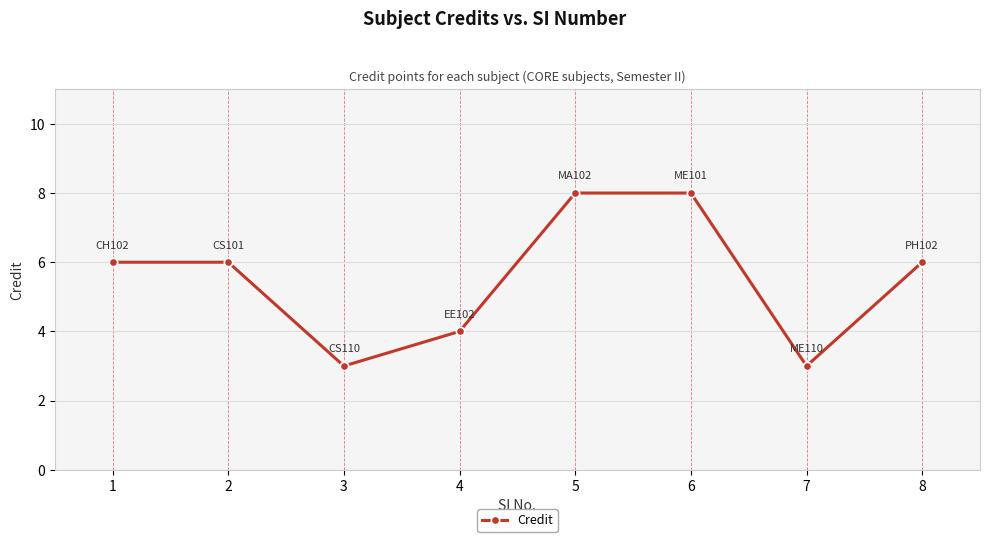

What value does the data have at 6?

8